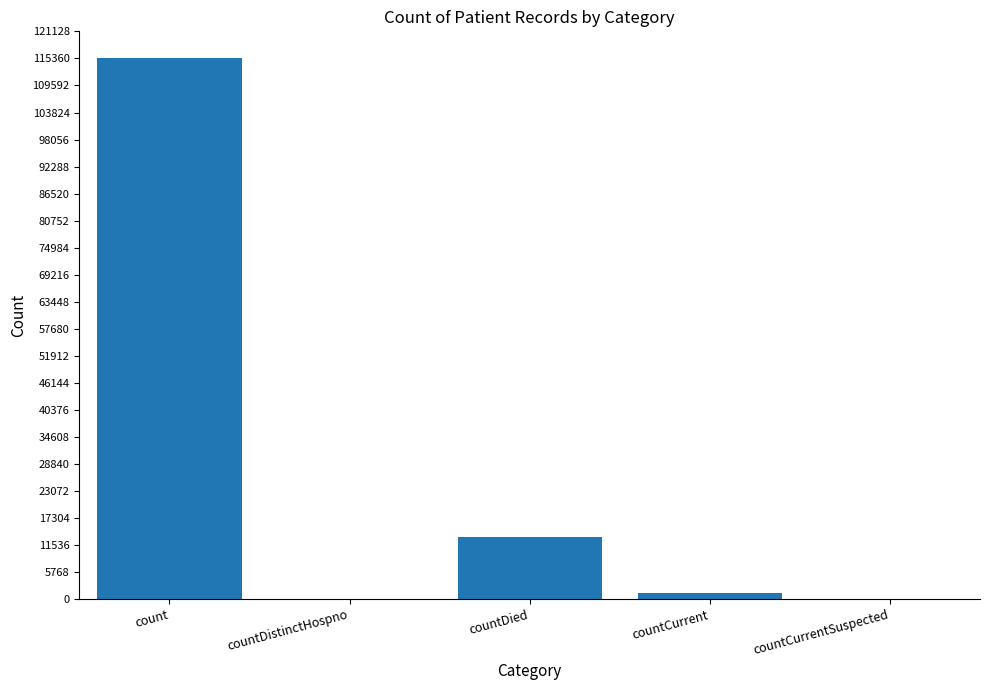

What is the average value?

26021